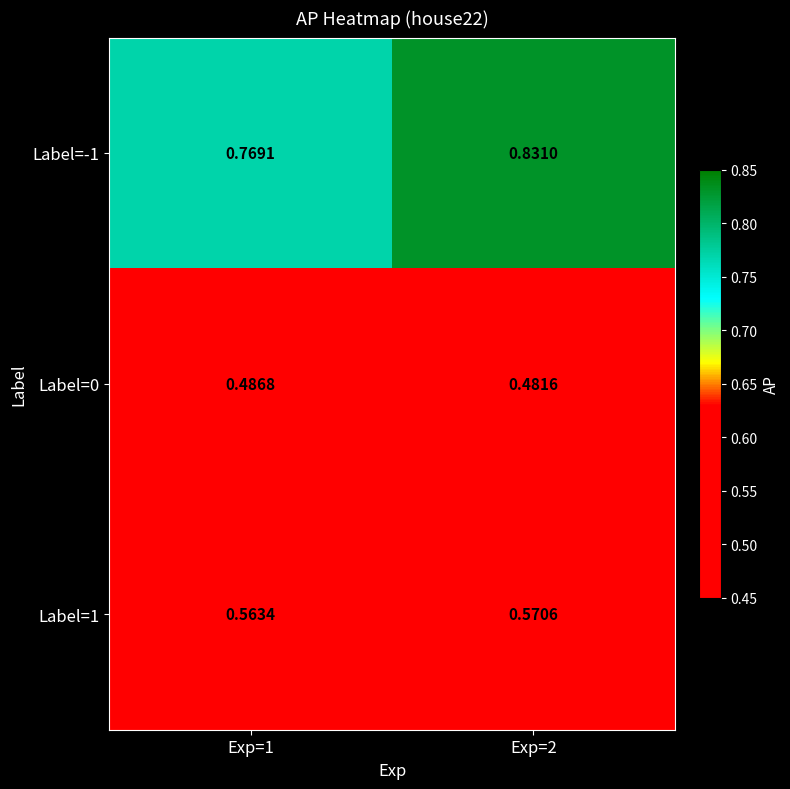

Reading right to left, what are all the values shown in this chart?

Label=-1: Exp=2=0.8	Exp=1=0.8
Label=0: Exp=2=0.5	Exp=1=0.5
Label=1: Exp=2=0.6	Exp=1=0.6